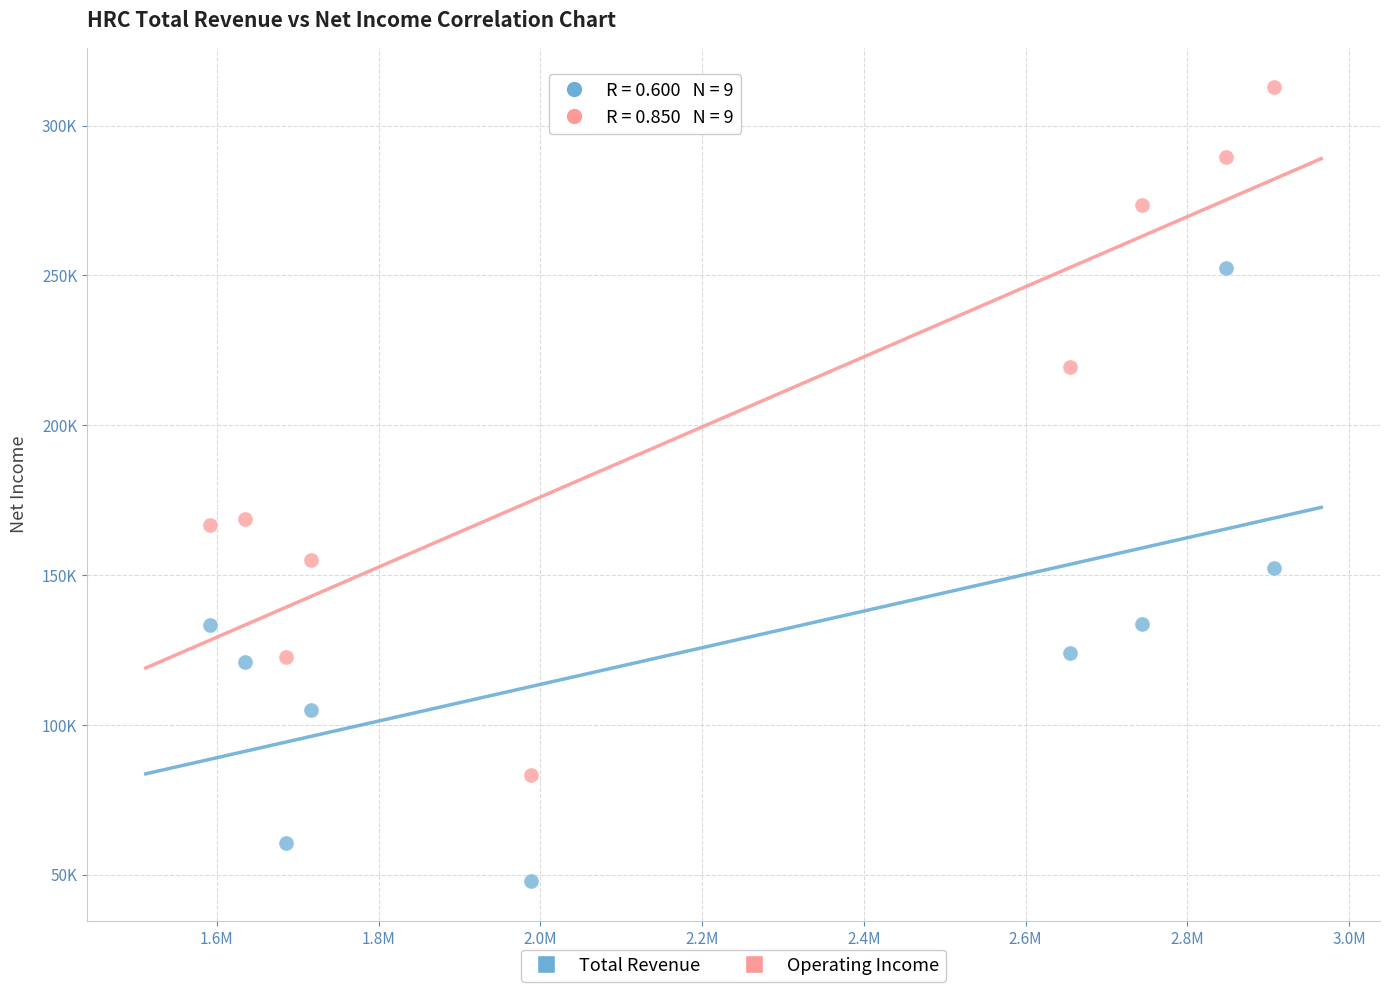

Which series contains the lowest Y value?

Total Revenue